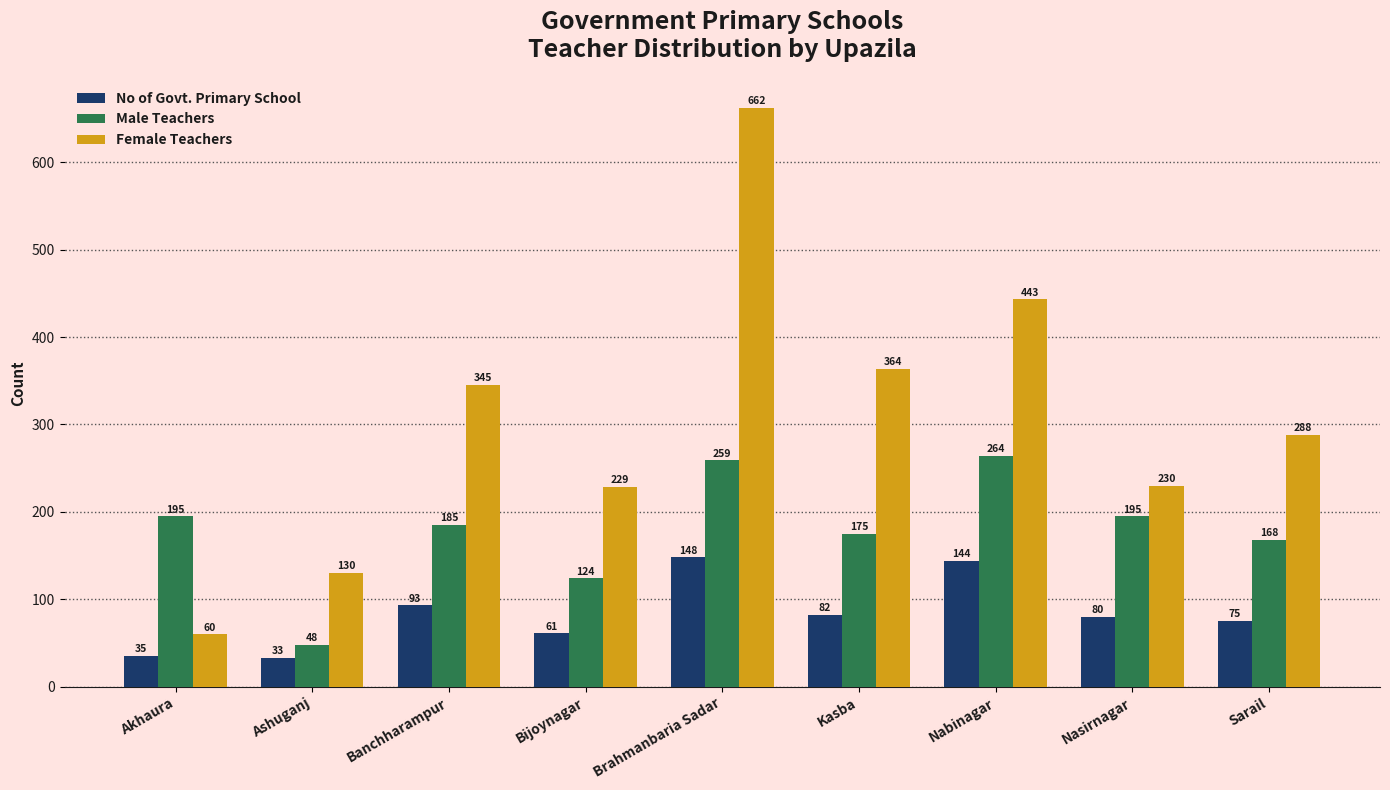

What position from the right is Sarail?

1